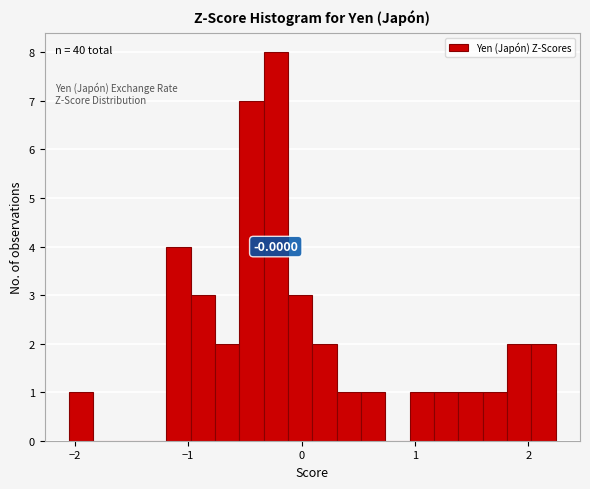

Around what value on the x-axis is the tallest bar? Give the approximate position of its centre, as read against the axis.

-0.2